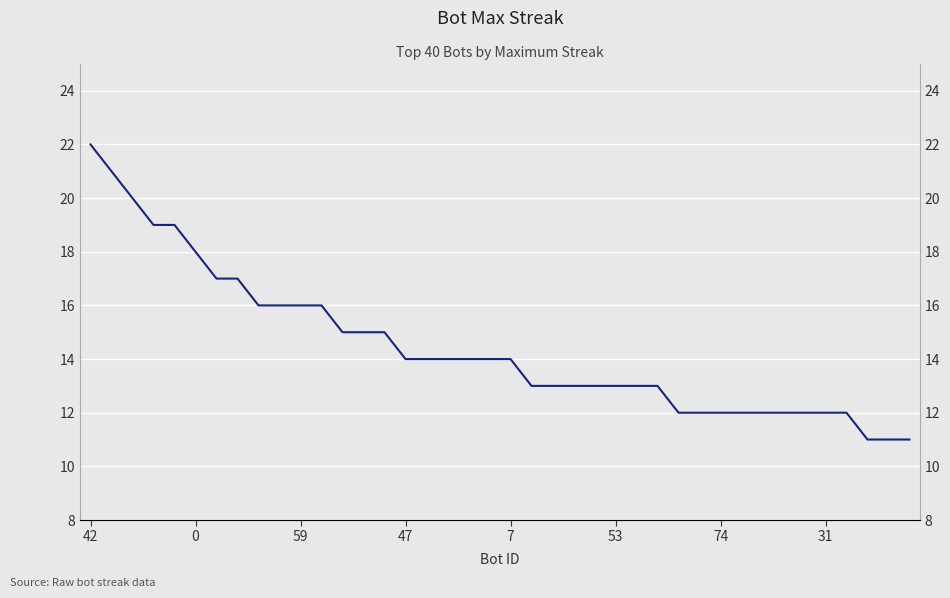

Rank the categories by value from lowest to highest.

37, 38, 39, 28, 29, 30, 31, 32, 33, 34, 35, 36, 21, 22, 23, 24, 25, 26, 27, 15, 16, 17, 18, 19, 20, 12, 13, 14, 8, 9, 10, 11, 74, 31, 53, 47, 7, 59, 0, 42